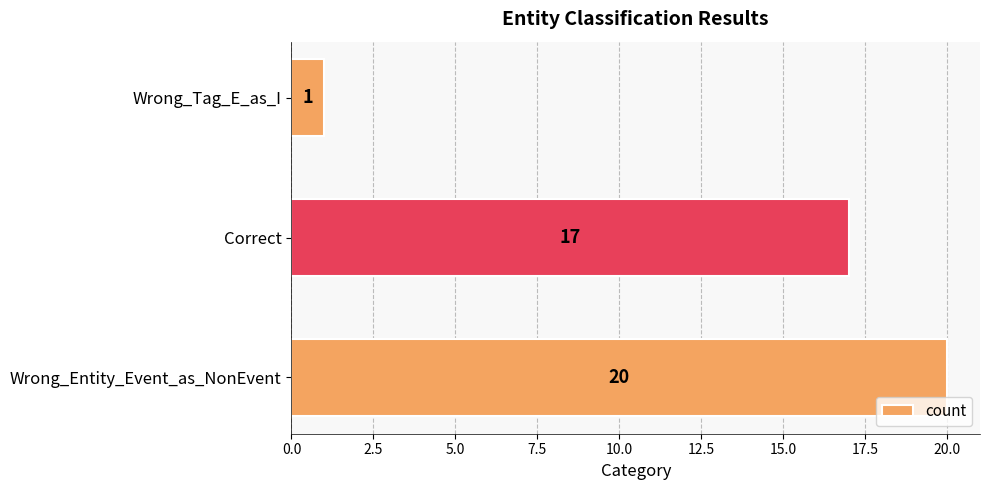

What is the minimum value shown in the chart?

1